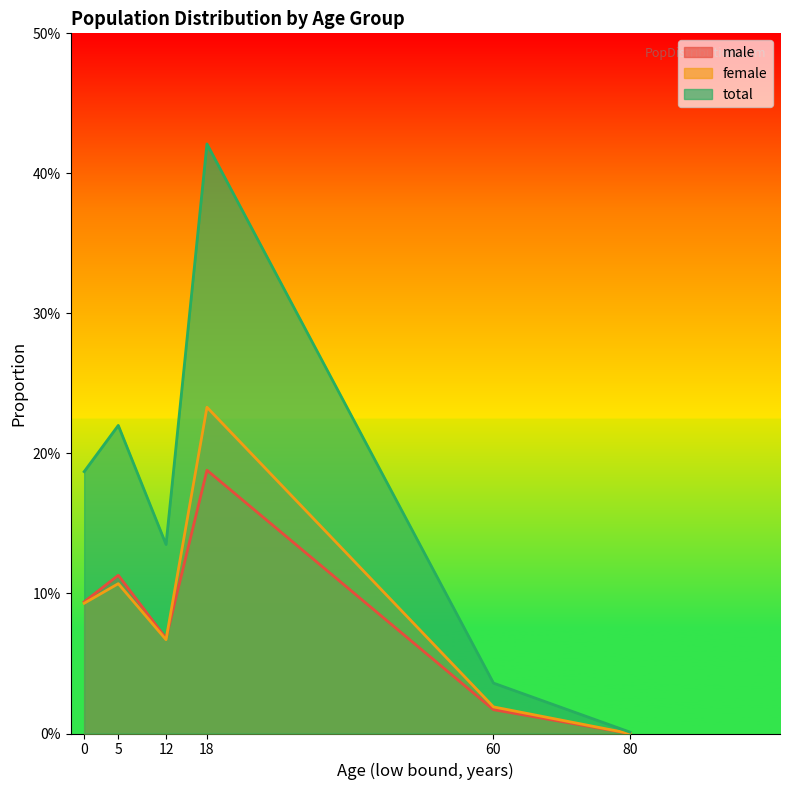

At which category does the chart reach its minimum across all series?

80